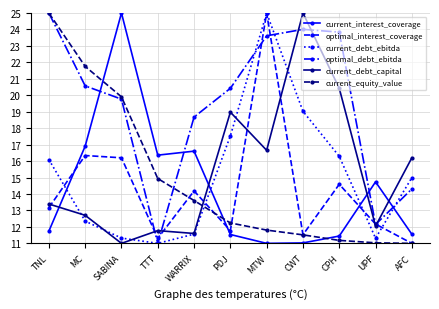

What is the maximum value for current_debt_ebitda?

25.0